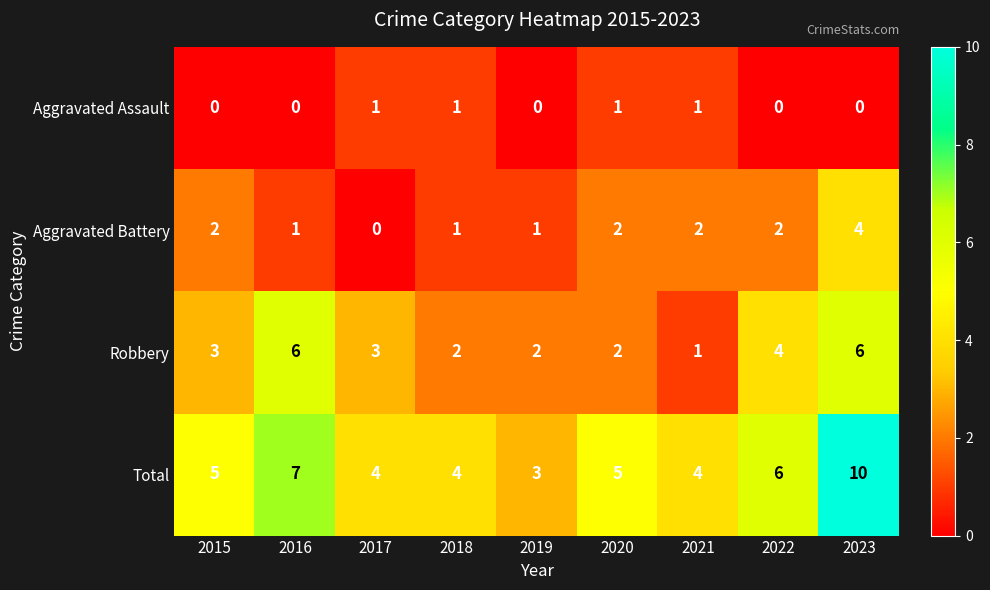

Which category has the lowest value in the Total series?

2019